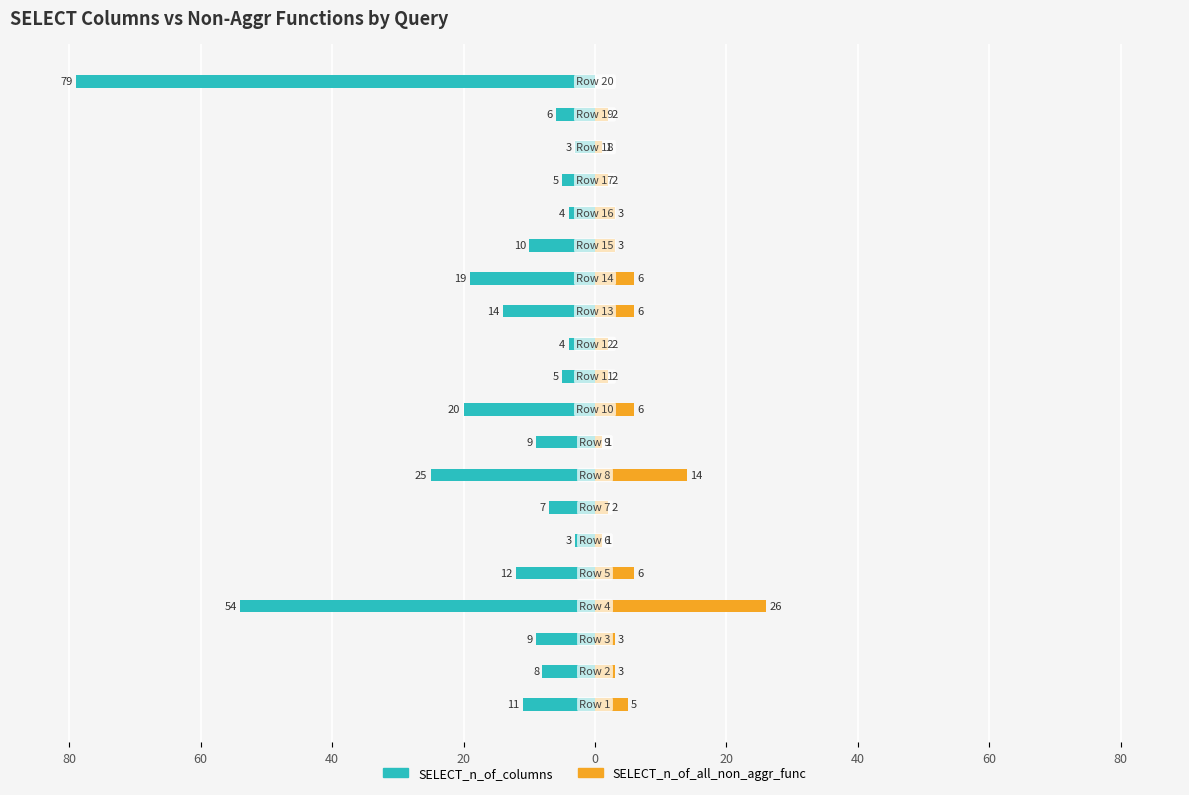

What is the label of the 4th bar from the right?

16